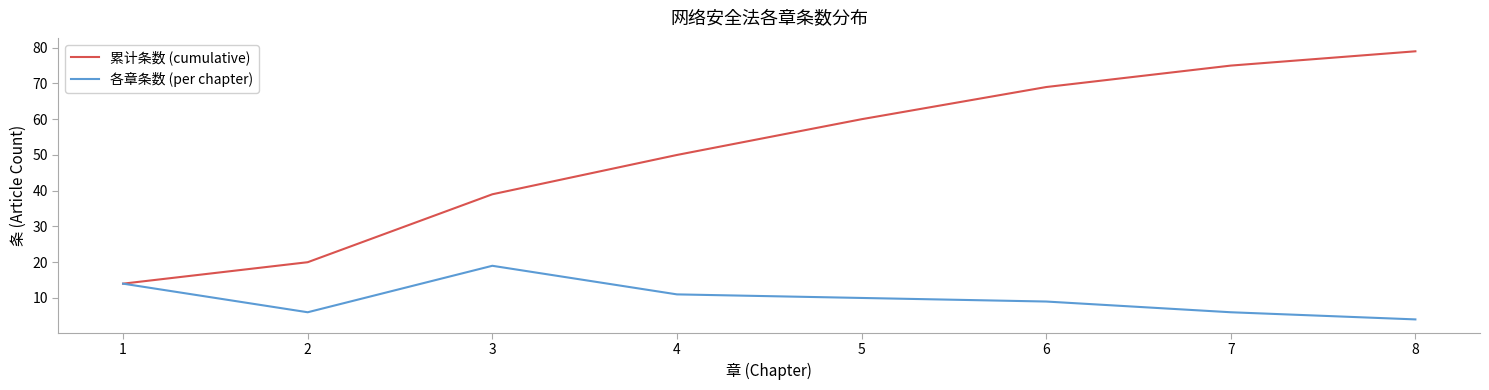

How many interior local peaks does the 各章条数 (per chapter) series have?

1